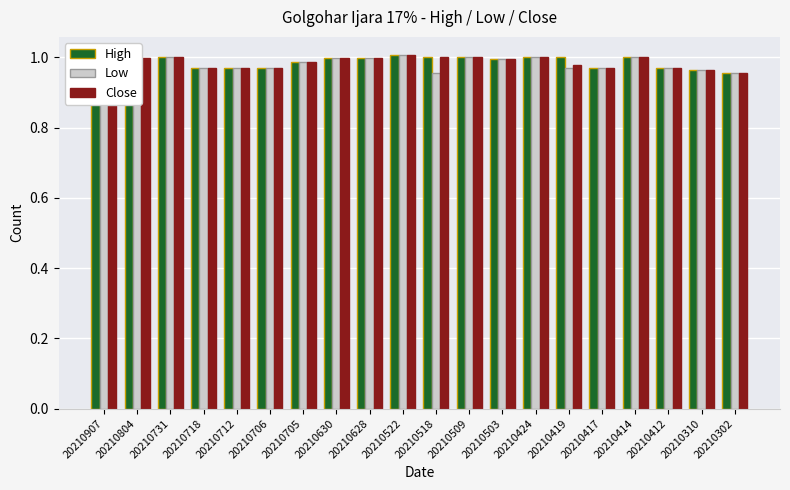

Between 20210706 and 20210419, which series saw the biggest shift?

High